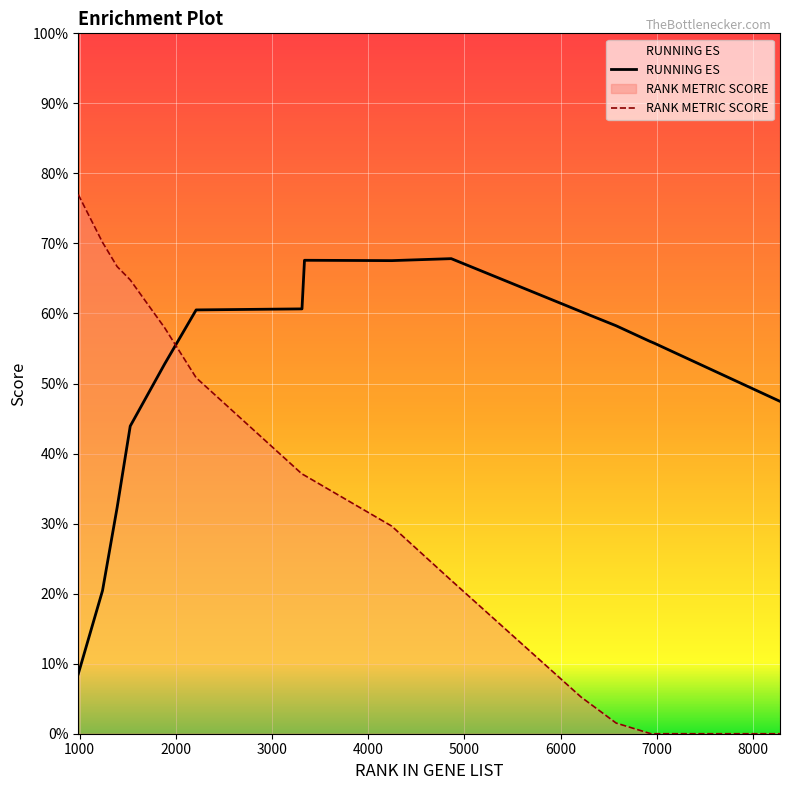

What is the maximum value shown in the chart?

0.8